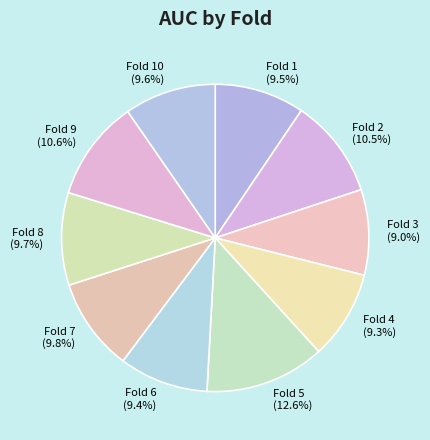

To the nearest percent, what portion does Fold 4 represent?

9%